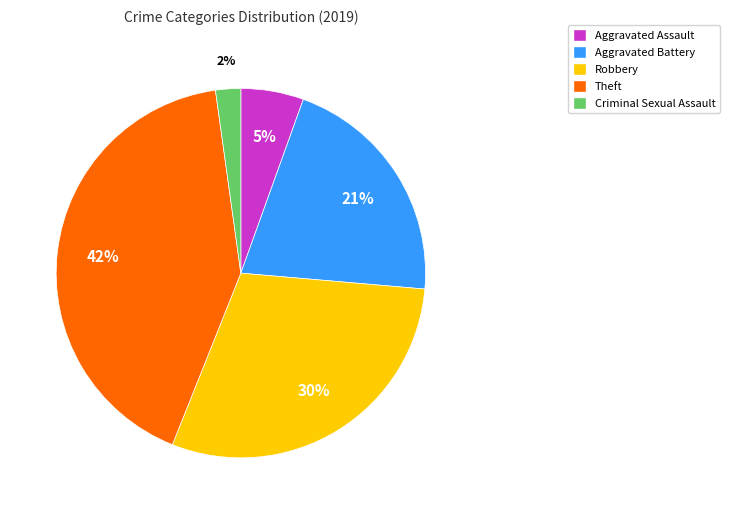

To the nearest percent, what is the average slice percentage?

20%